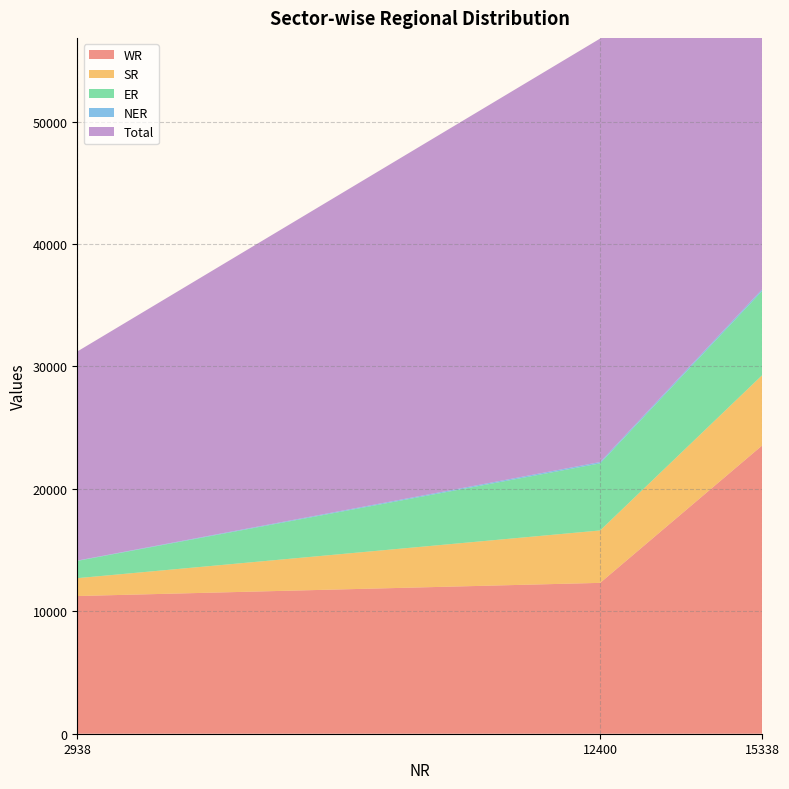

Reading left to right, what are all the values shown in this chart?

WR: 11248	12324	23572
SR: 1460	4282	5742
ER: 1410	5479	6889
NER: 25	110	135
Total: 17081	34595	51676